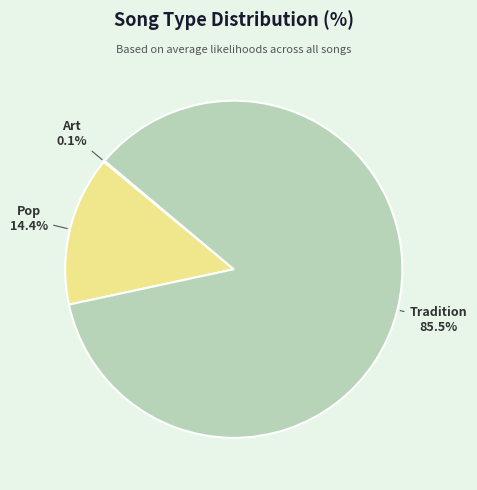

Between Tradition and Pop, which is larger?

Tradition